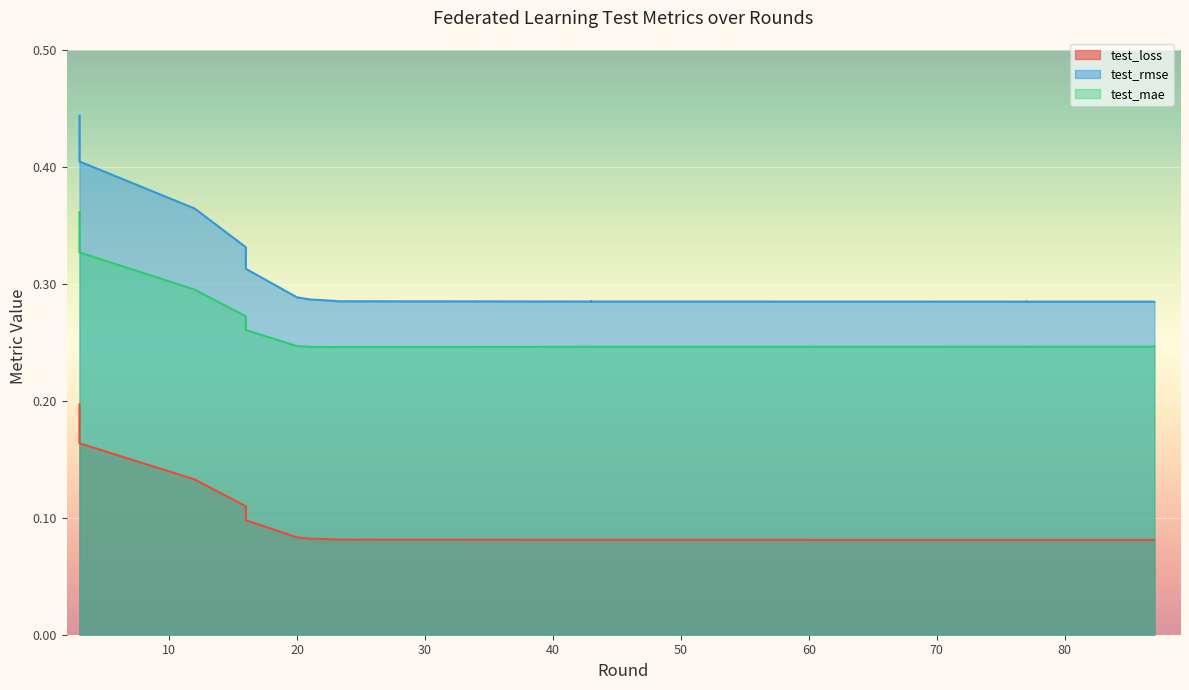

Which series has the largest range (max minus min)?

test_rmse